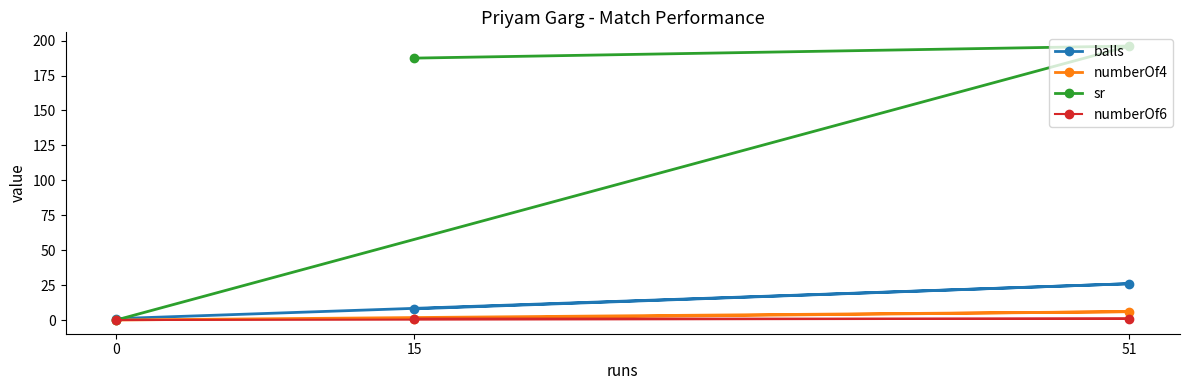

What is the value of the sr point at the 3rd from the left?

196.2